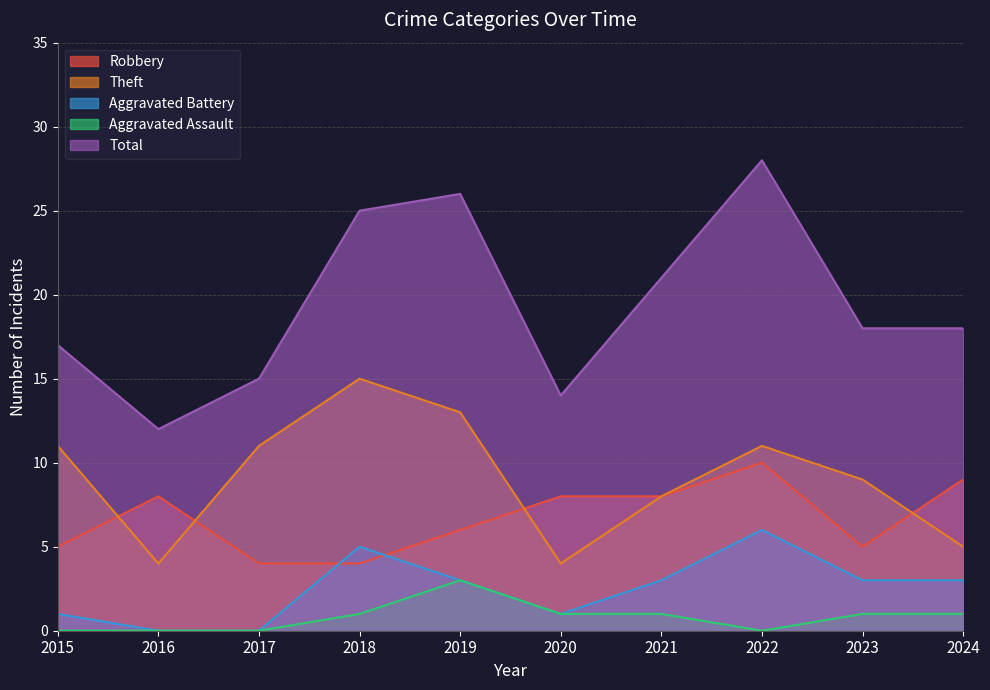

What is the value of the Total point at the 1st from the left?

17